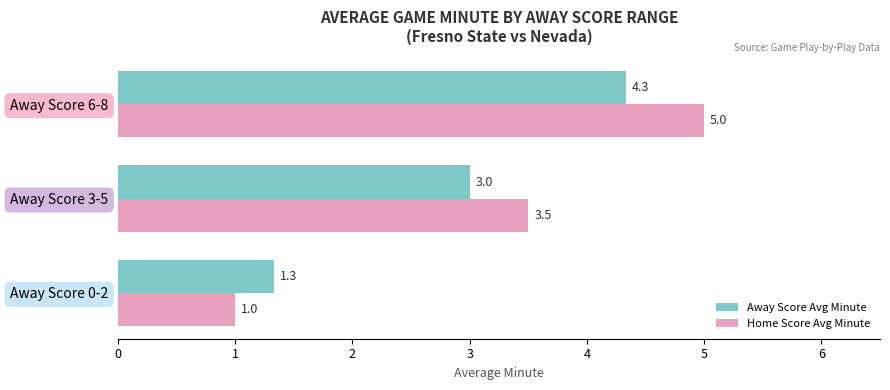

At how many categories does at least one series exceed 4?

1